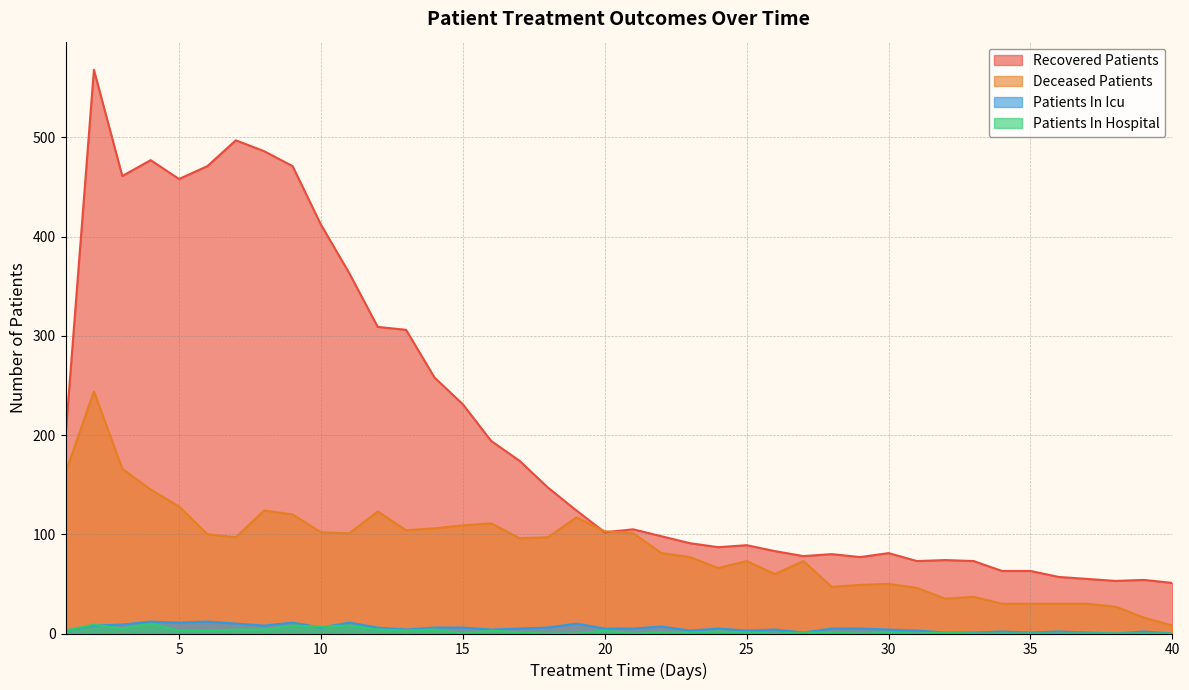

What are all the series names shown in the legend?

recovered_patients, deceased_patients, patients_in_icu, patients_in_hospital